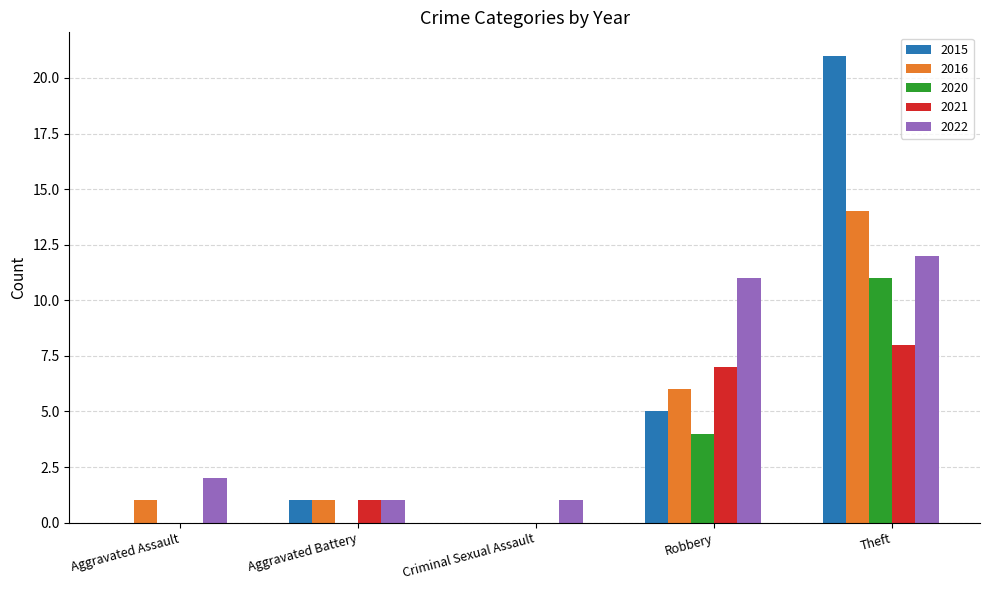

Between Aggravated Battery and Robbery, which series saw the biggest shift?

2022